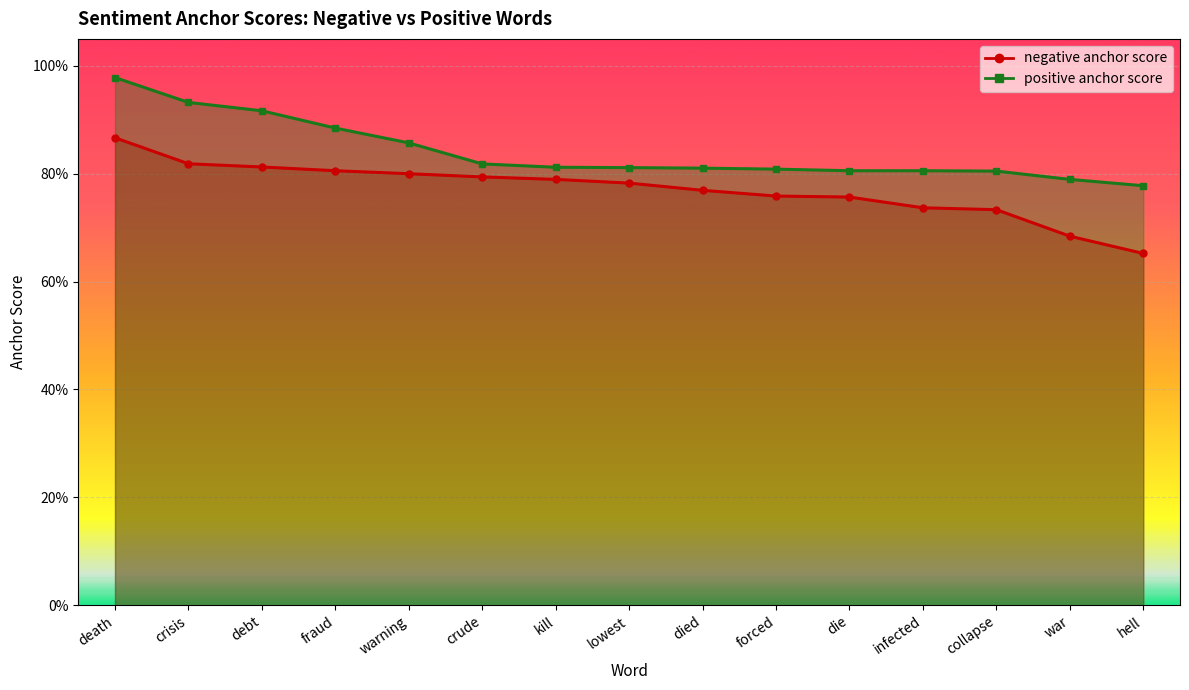

Reading right to left, list all the values displayed in this chart.

negative anchor score: 0.7	0.7	0.7	0.7	0.8	0.8	0.8	0.8	0.8	0.8	0.8	0.8	0.8	0.8	0.9
positive anchor score: 0.8	0.8	0.8	0.8	0.8	0.8	0.8	0.8	0.8	0.8	0.9	0.9	0.9	0.9	1.0